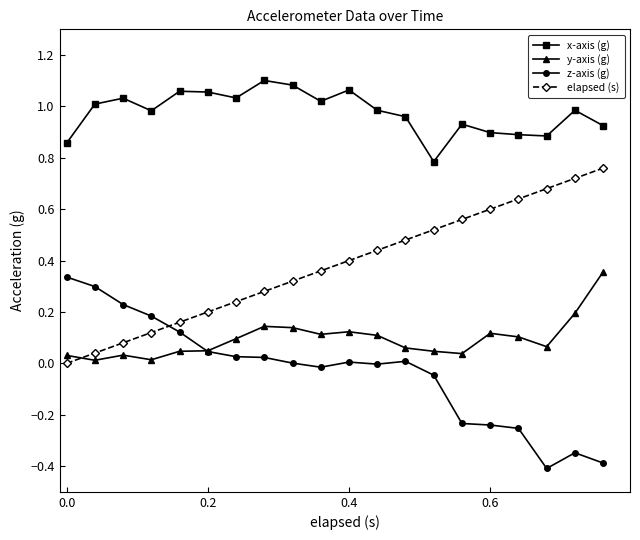

What is the smallest value displayed?

-0.4